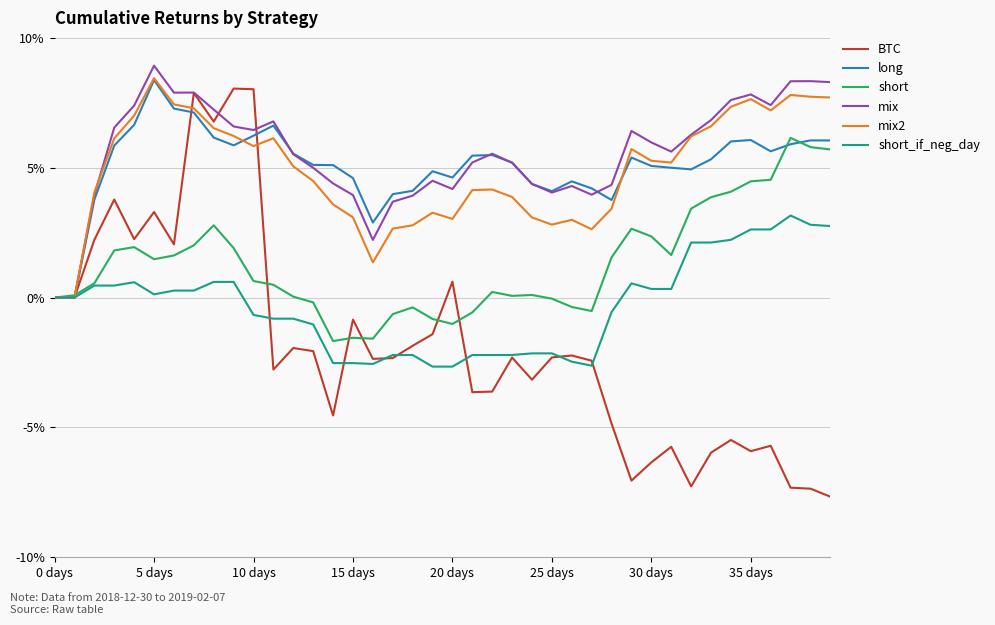

What are all the series names shown in the legend?

BTC, long, short, mix, mix2, short_if_neg_day